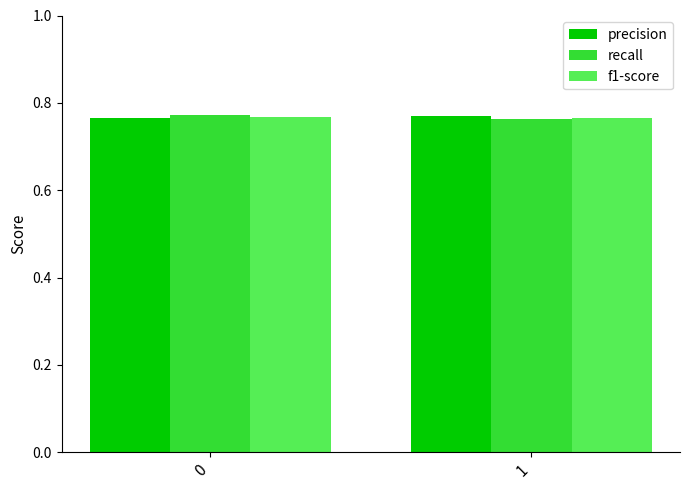

How many bars are there in each group?

3